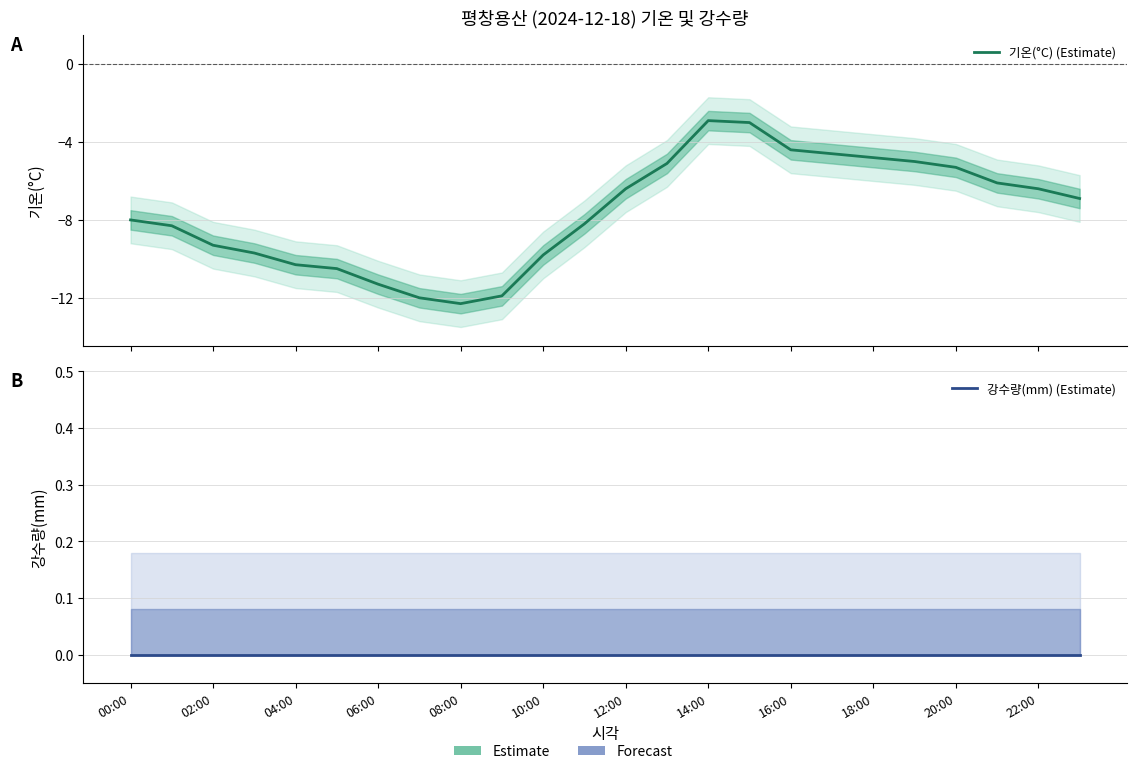

What is the label of the 12th point from the left?

22:00